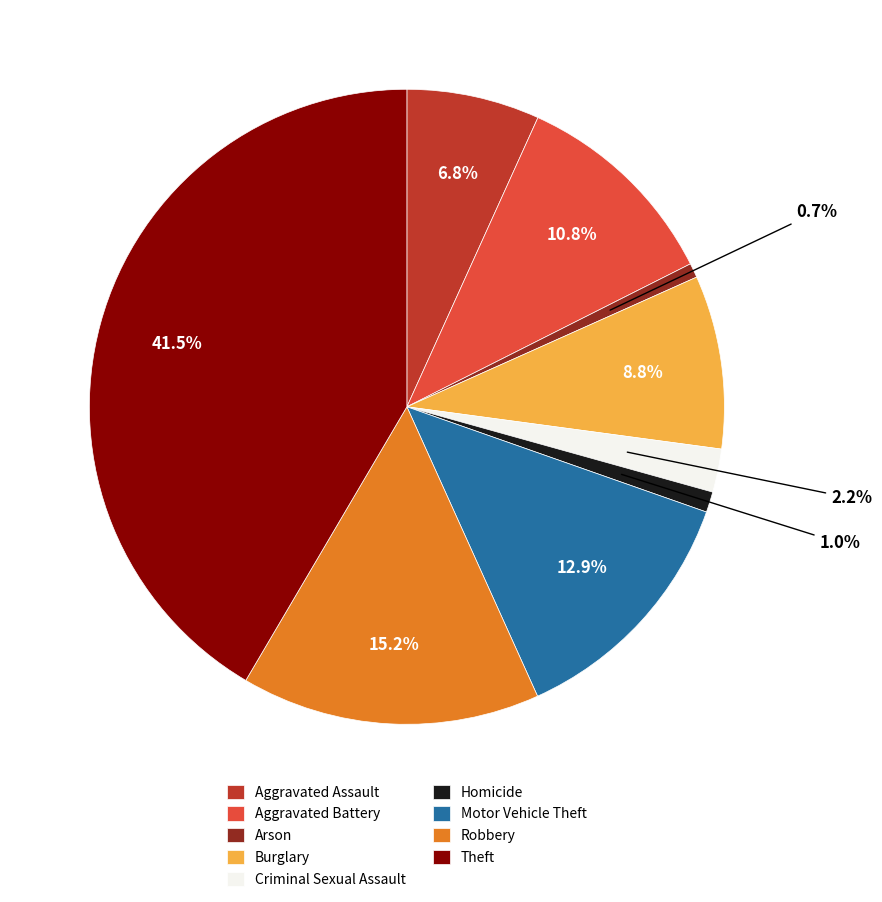

To the nearest percent, what percentage of the pie is Burglary?

9%